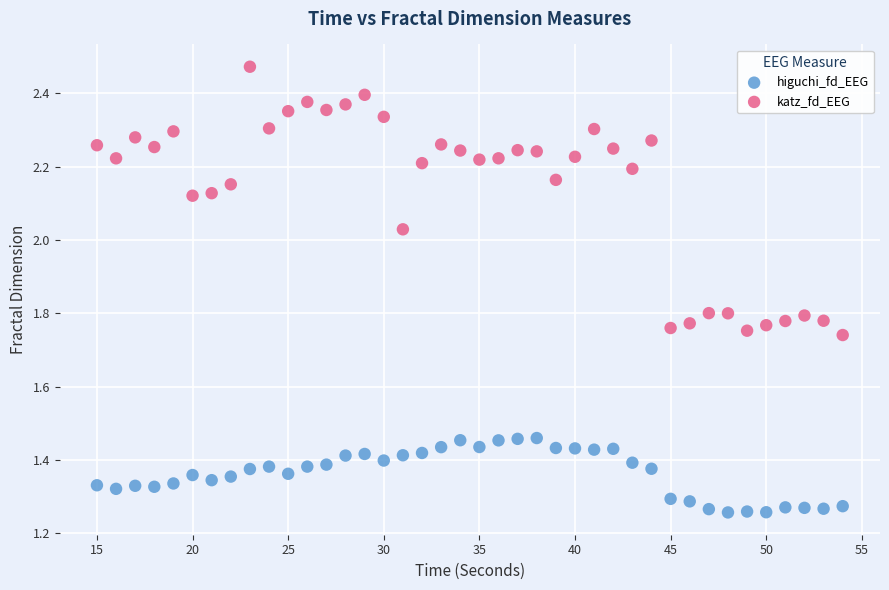

What is the X range (max minus min) for the scatter plot?

39.0